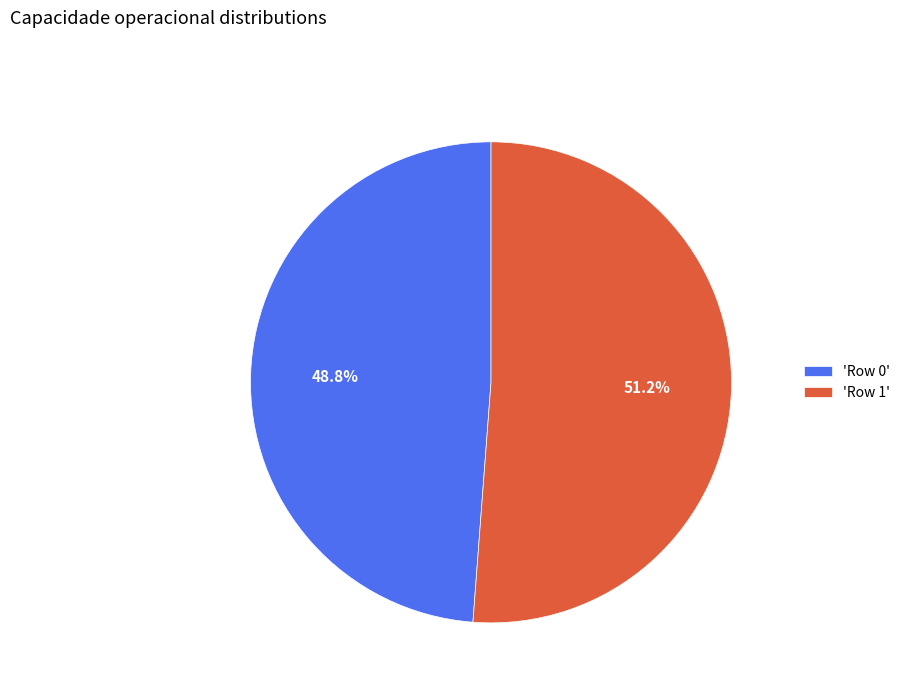

Which slice is the smallest?

'Row 0'